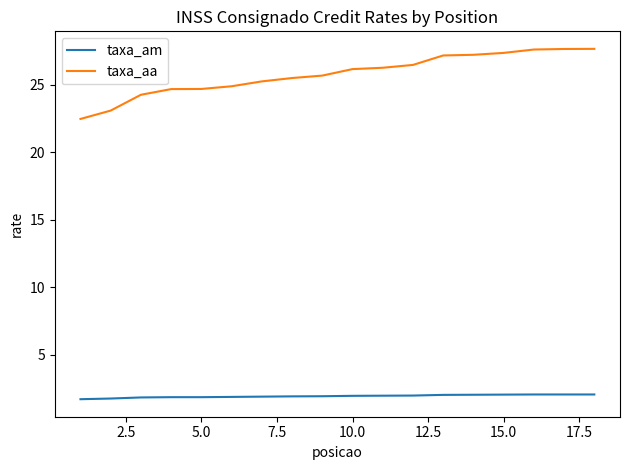

True or false: taxa_am and taxa_aa intersect in this chart.

False